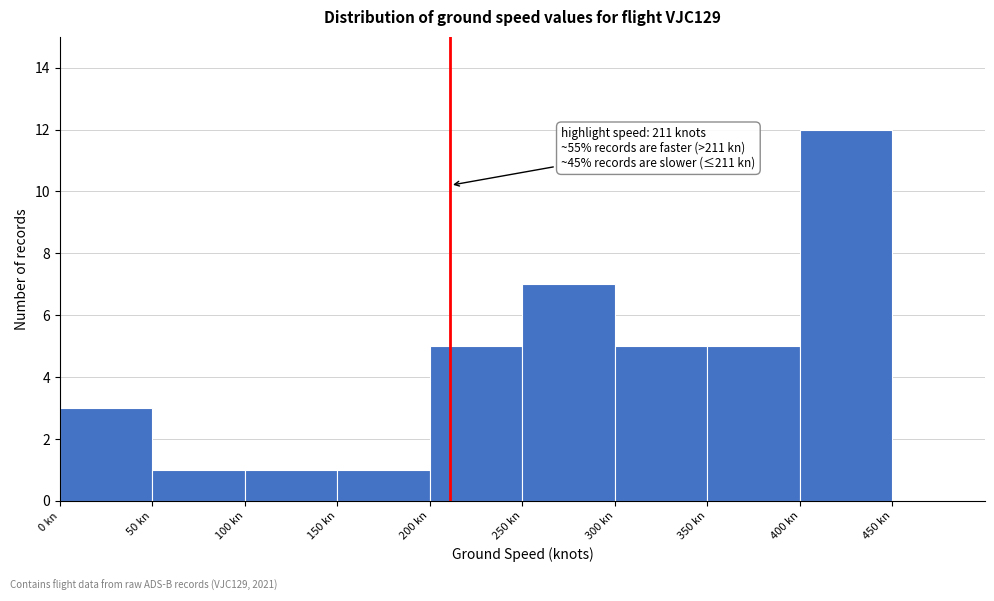

Over which range of the x-axis is the bar tallest?

400 to 450